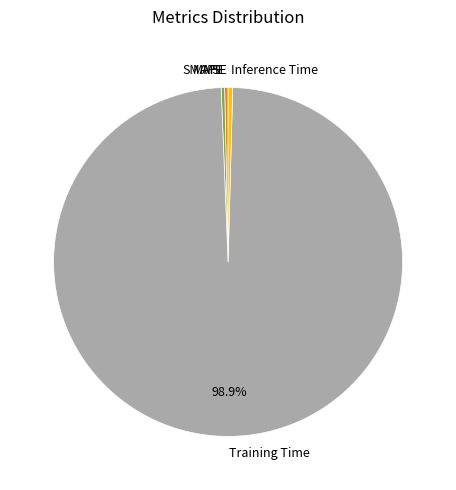

Which slice is the largest?

Training Time